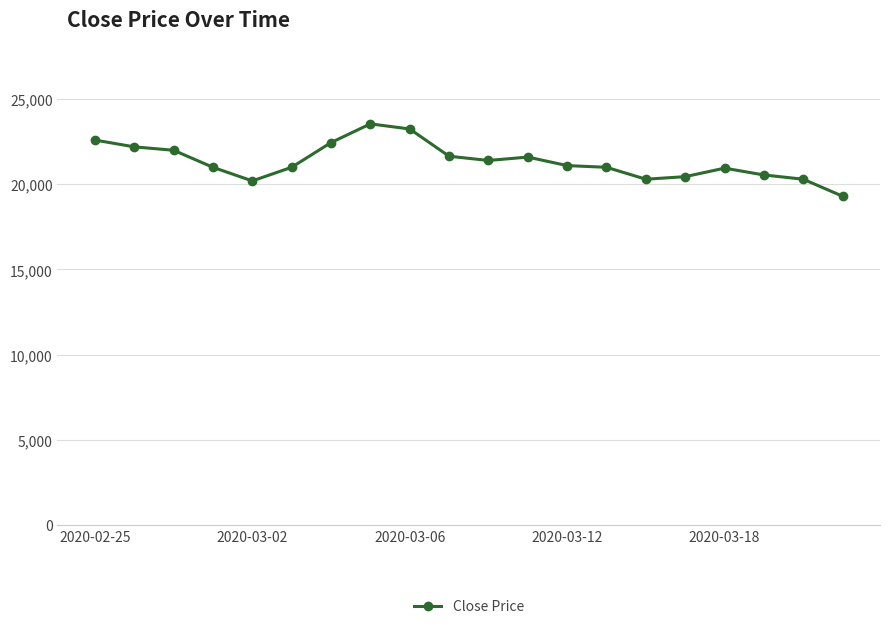

How many series are shown in this chart?

1